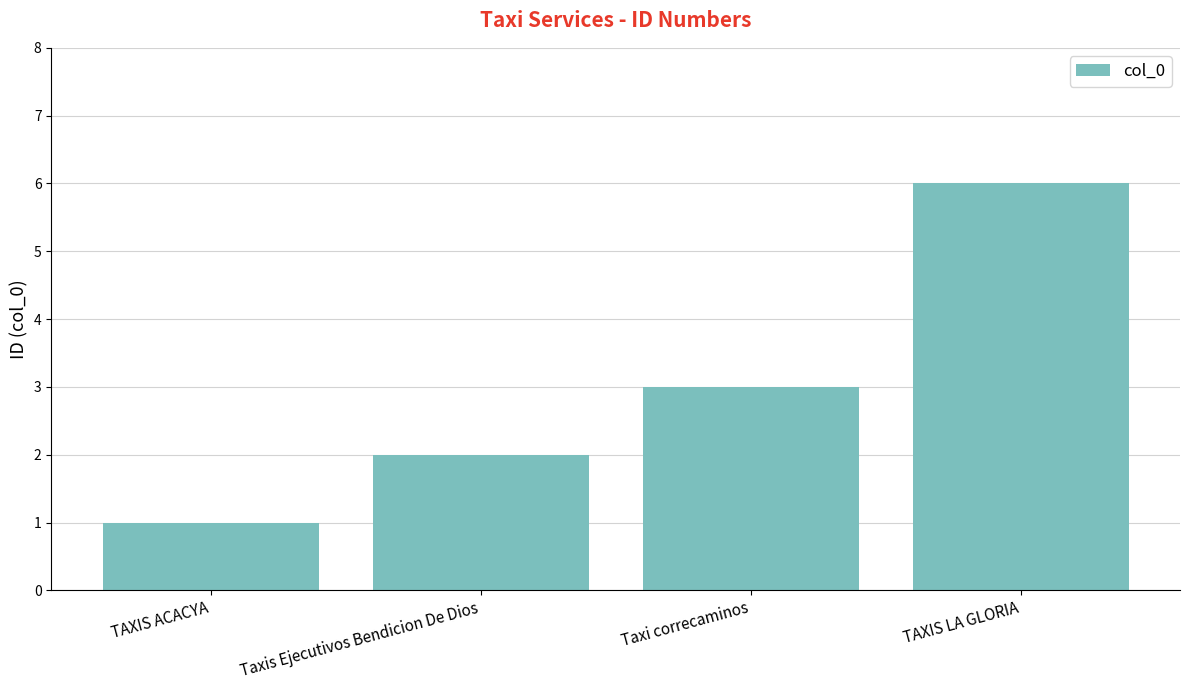

What is the value of the 1st bar from the left?

1